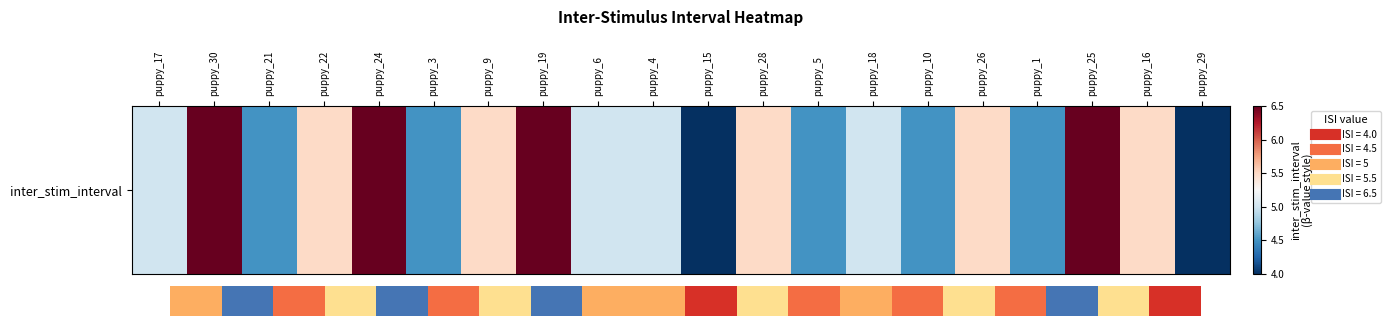

The value at puppy_6 is 5.0. True or false?

True